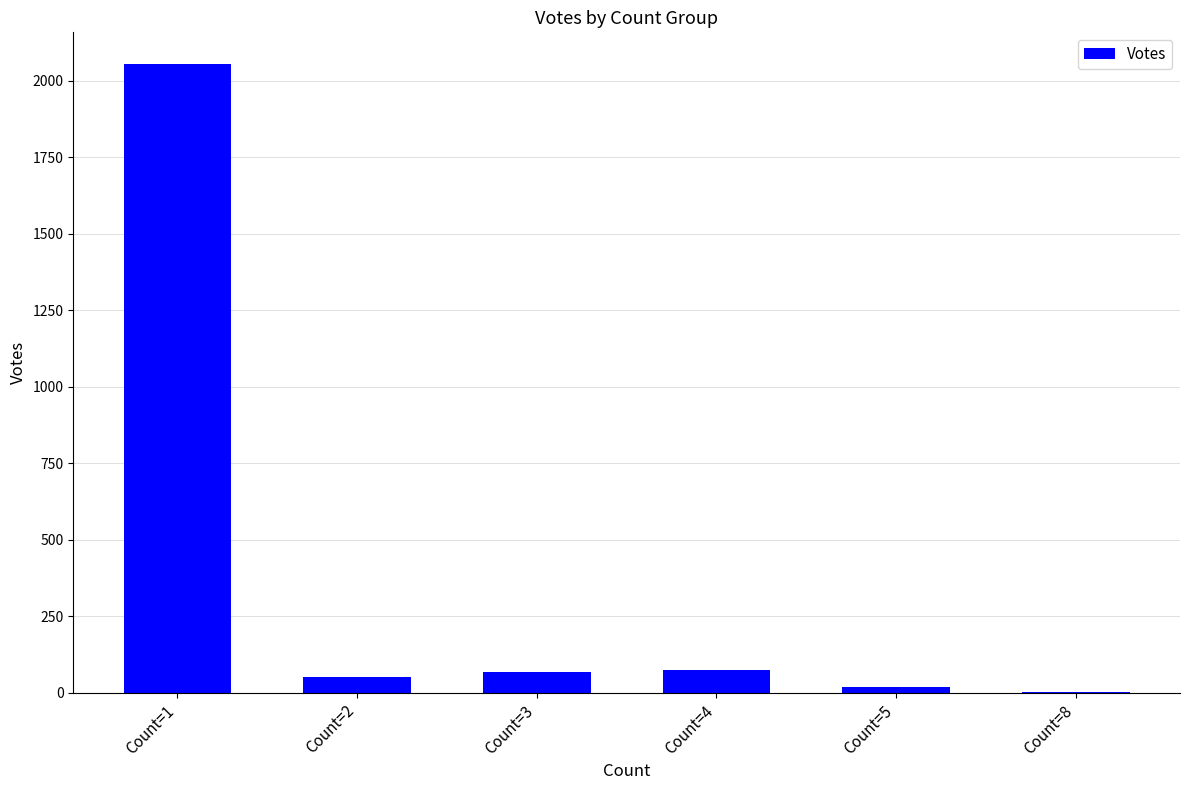

How many data points does each series have?

6